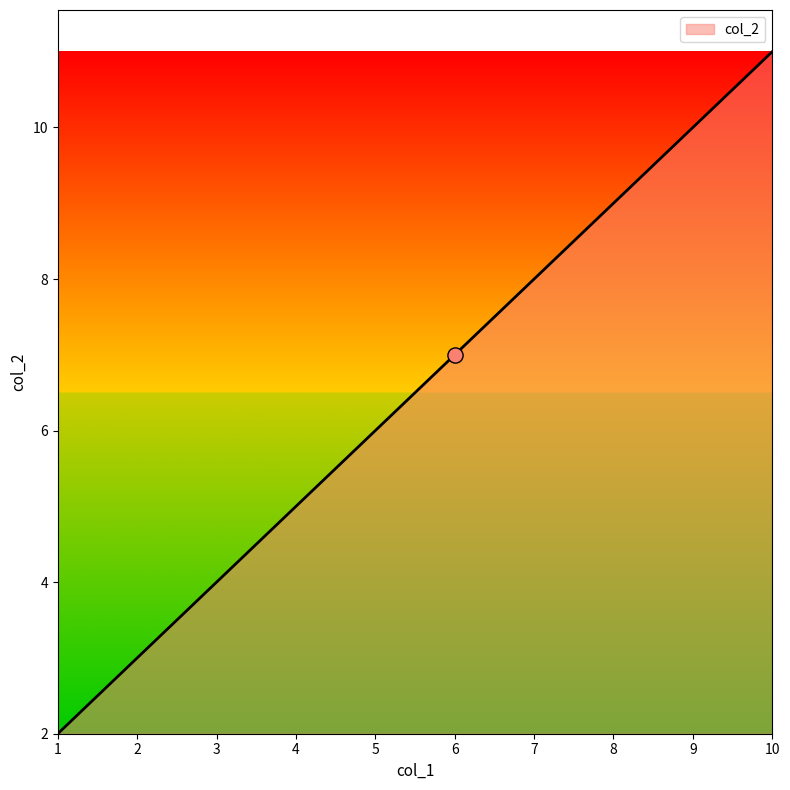

What is the change in value from 7 to 8?

+1